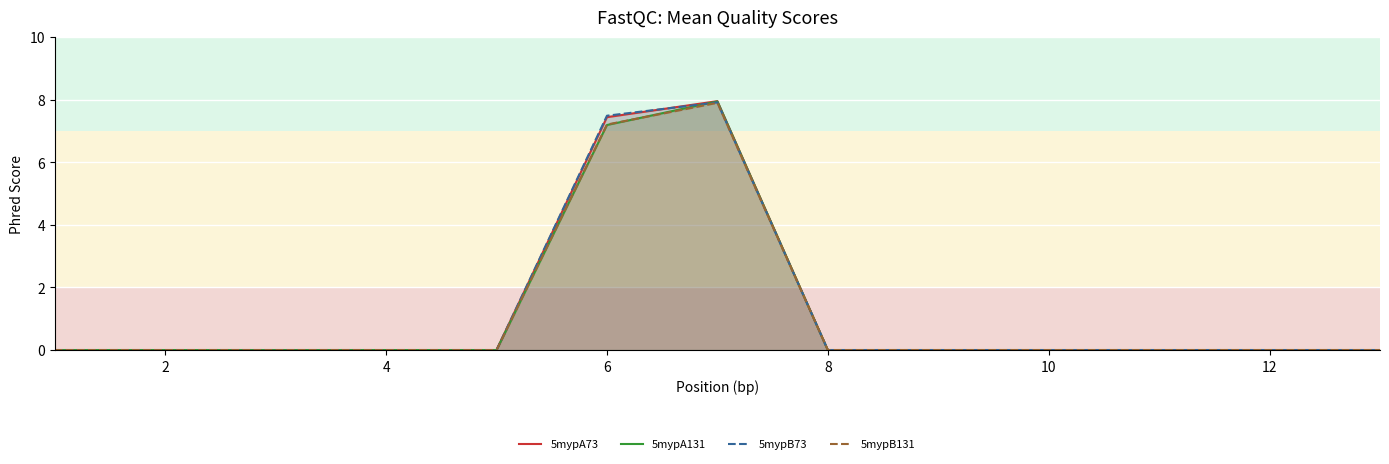

Which series ends up on top after the final intersection of 5mypA73 and 5mypB73?

5mypA73